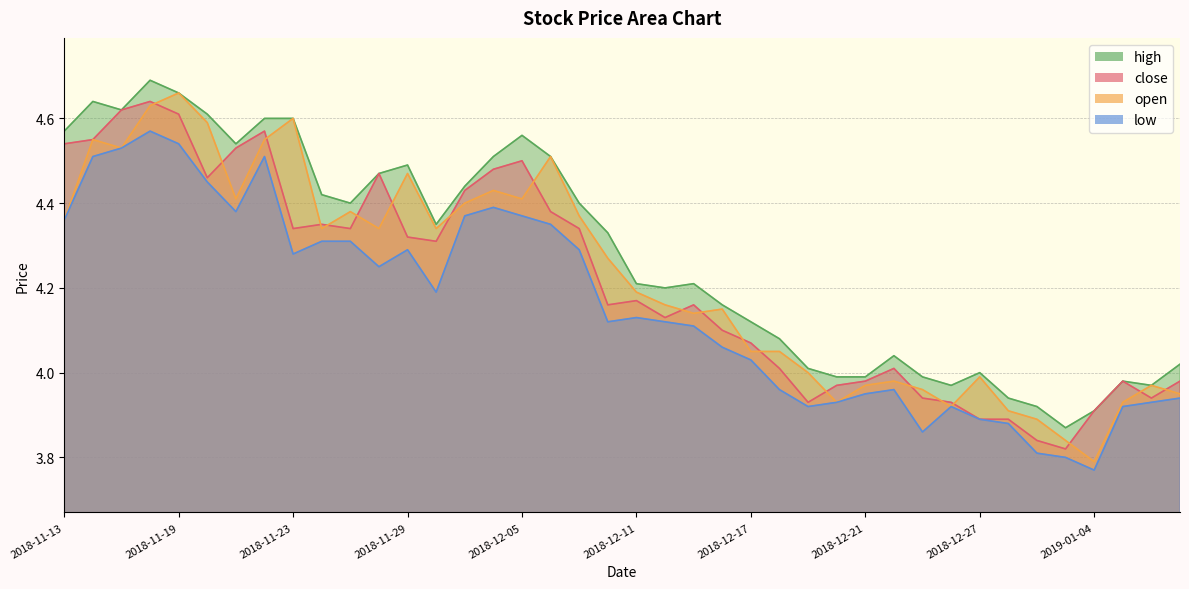

True or false: close has more than 0 interior local peaks.

True